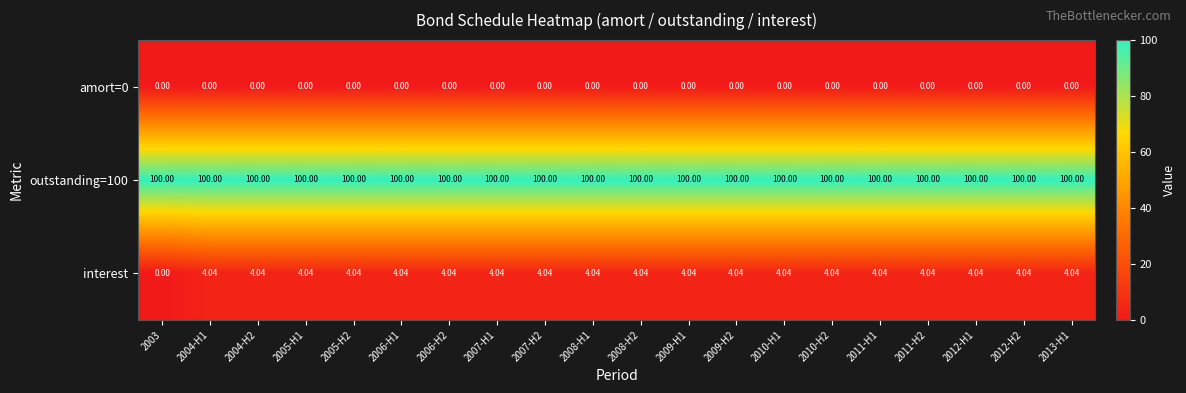

At how many categories does at least one series exceed 46?

20